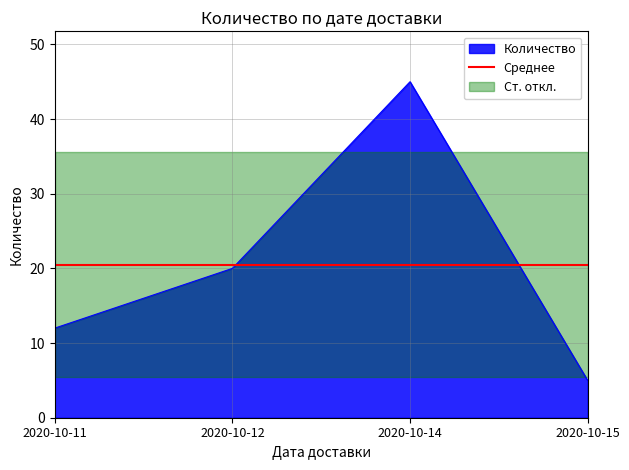

Is it true that the value at 2020-10-15 is 5?

True